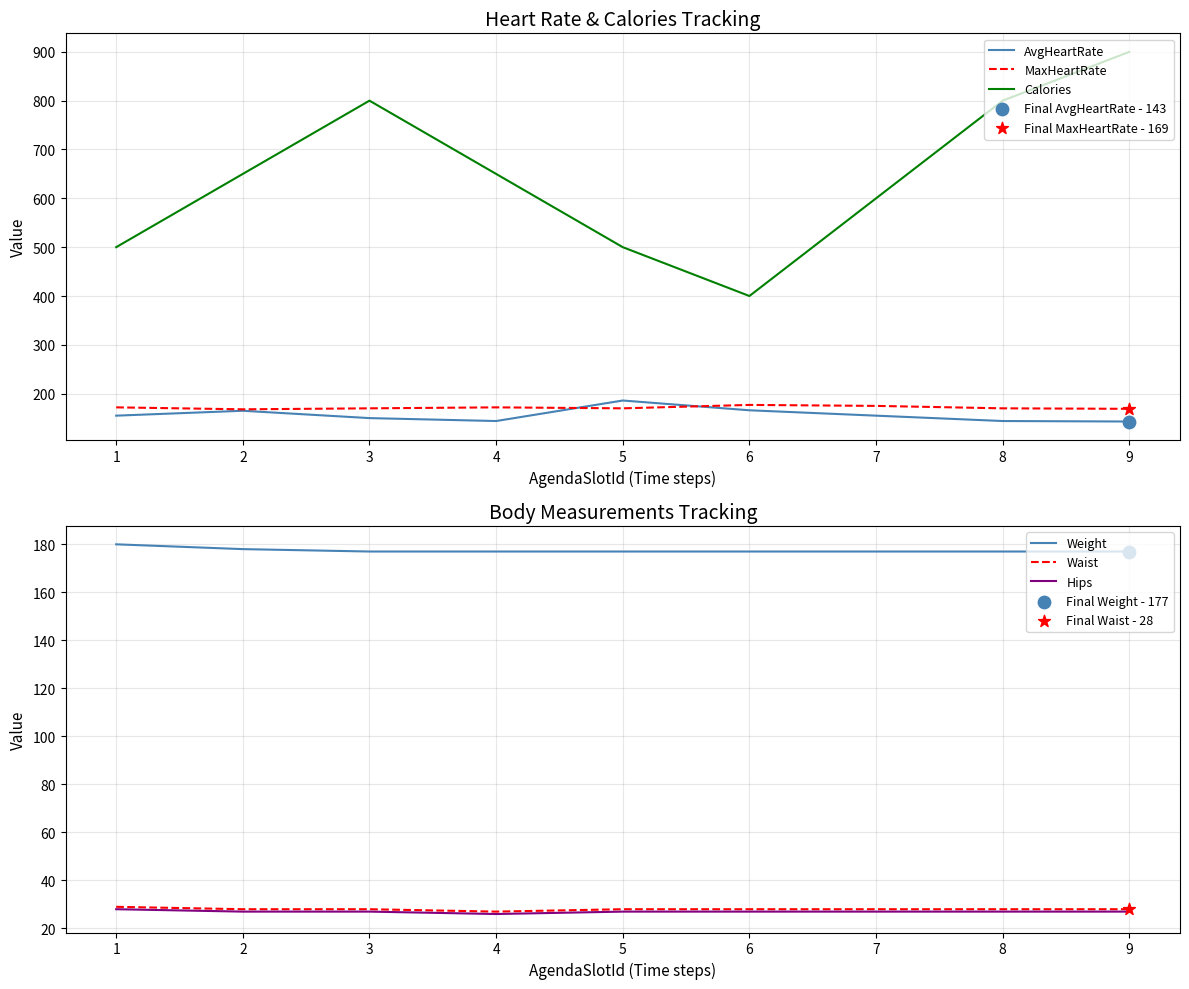

Which series has the largest Y range (max minus min)?

Calories